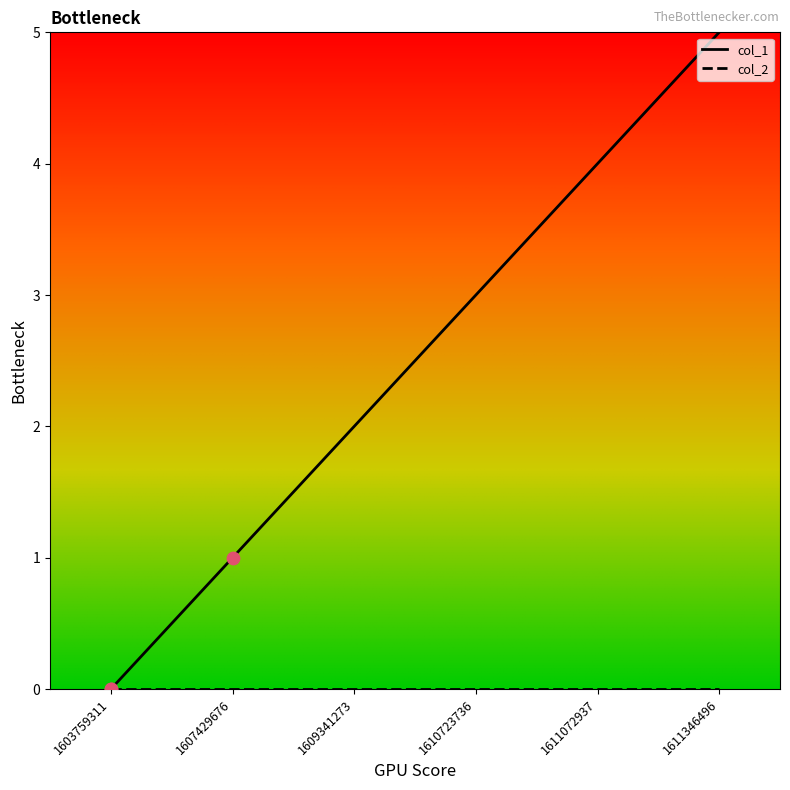

Which series changed the most between 1610723736 and 1611346496?

col_1